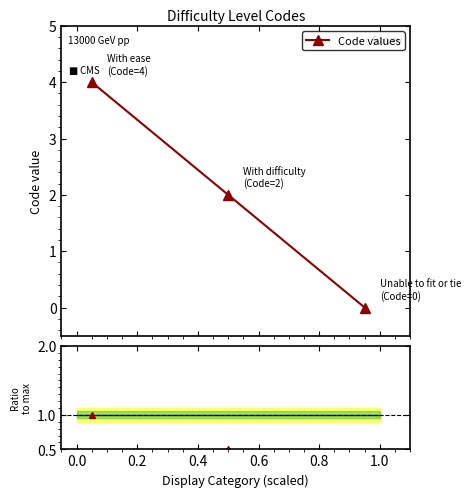

The value at With difficulty is 2. True or false?

True